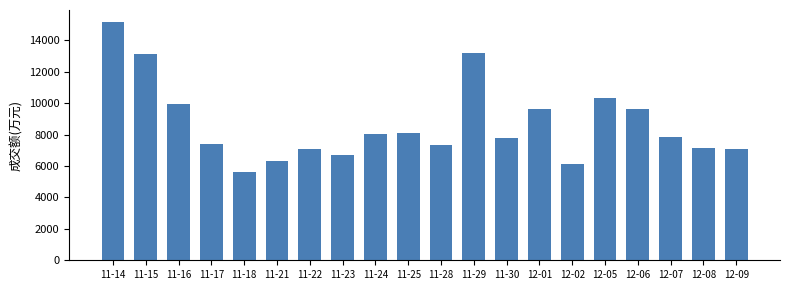

What position from the left is 11-30?

13